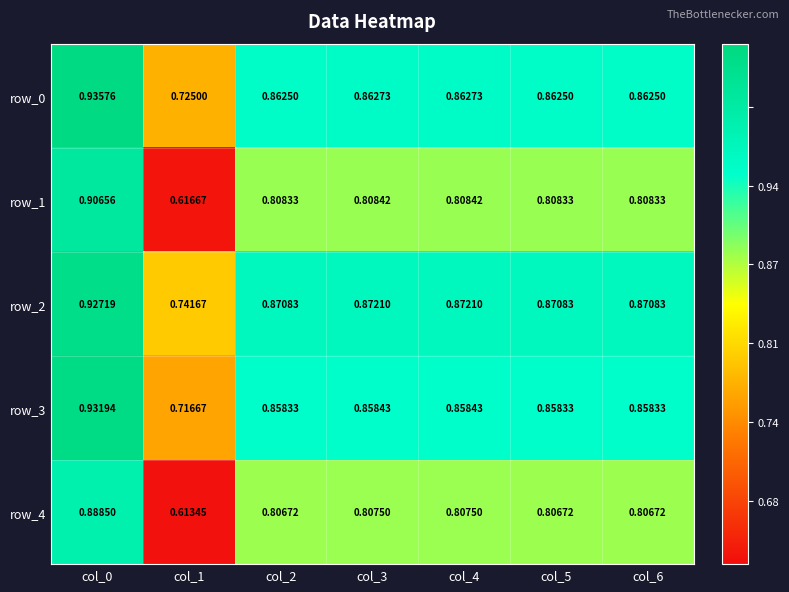

Which series has the largest total across all categories?

row_2